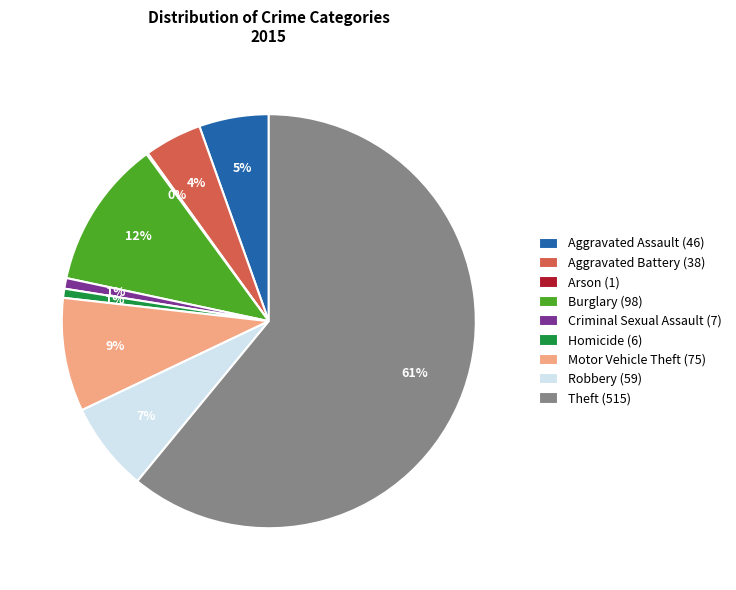

To the nearest percent, what percentage of the pie is Criminal Sexual Assault?

1%